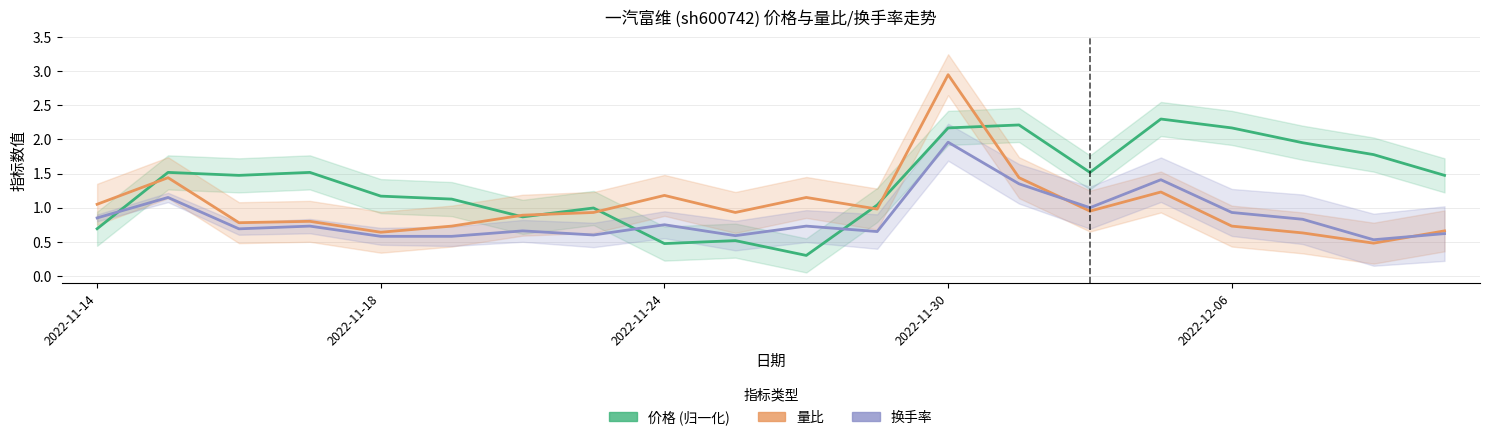

What is the maximum value for 量比?

3.0